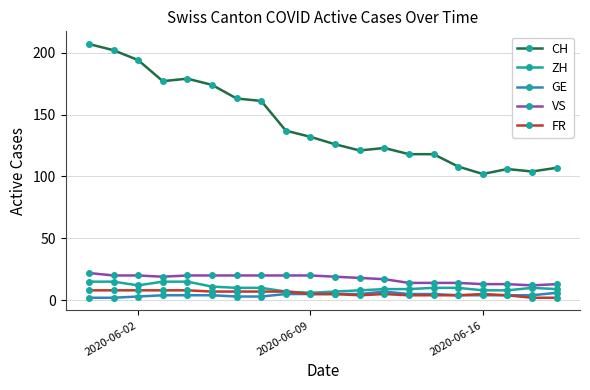

True or false: CH and FR cross at least once.

False